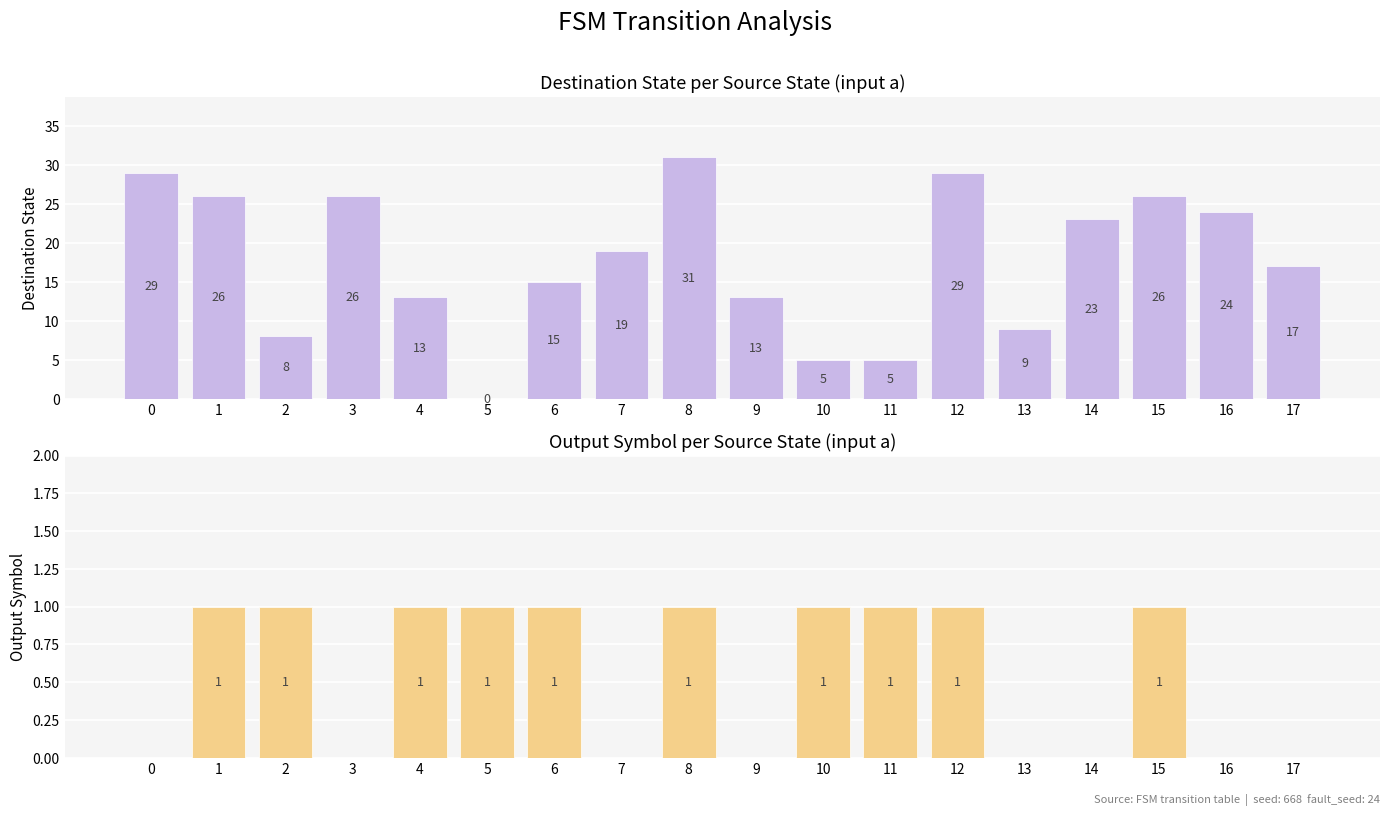

How many values in the destination_state series are below 19?

9